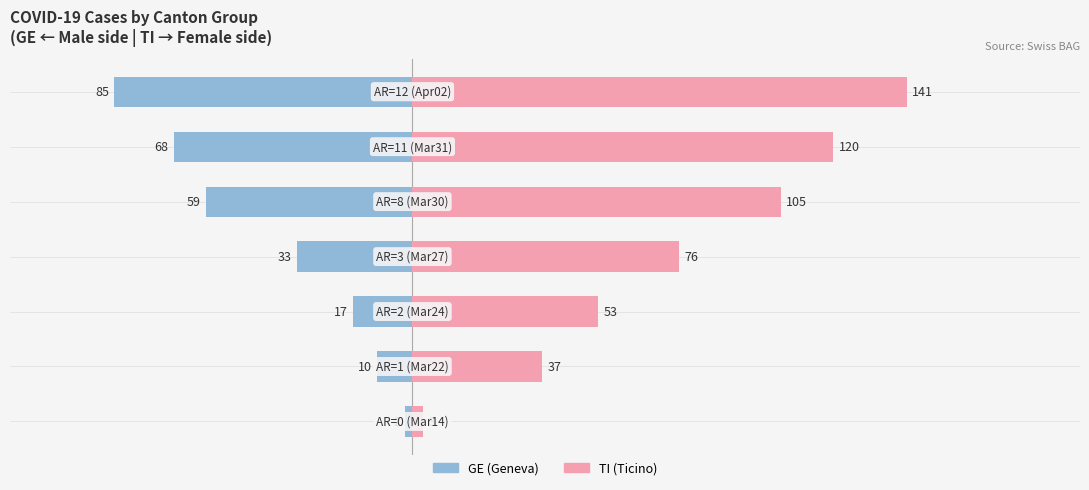

Reading left to right, transcribe all the data shown in this chart.

Male: −150=-2	−100=-10	−50=-17	0=-33	50=-59	100=-68	150=-85
Female: −150=3	−100=37	−50=53	0=76	50=105	100=120	150=141